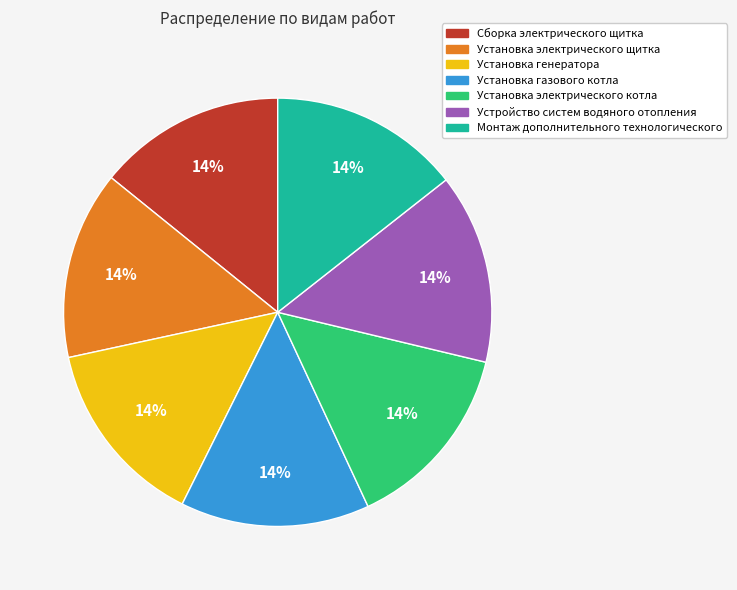

To the nearest percent, what portion does Сборка электрического щитка represent?

14%